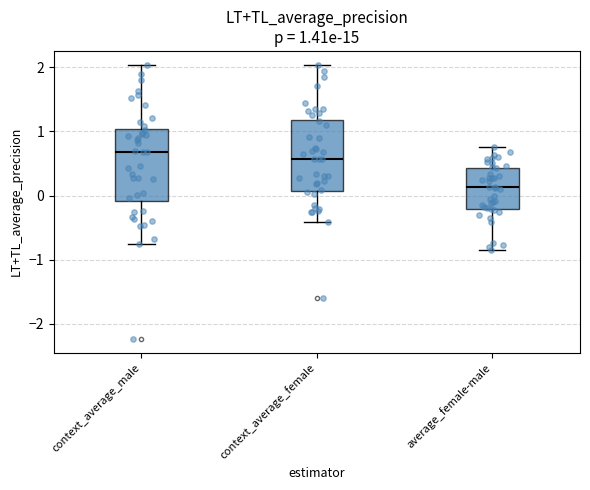

Which box's median line is the lowest?

average_female-male